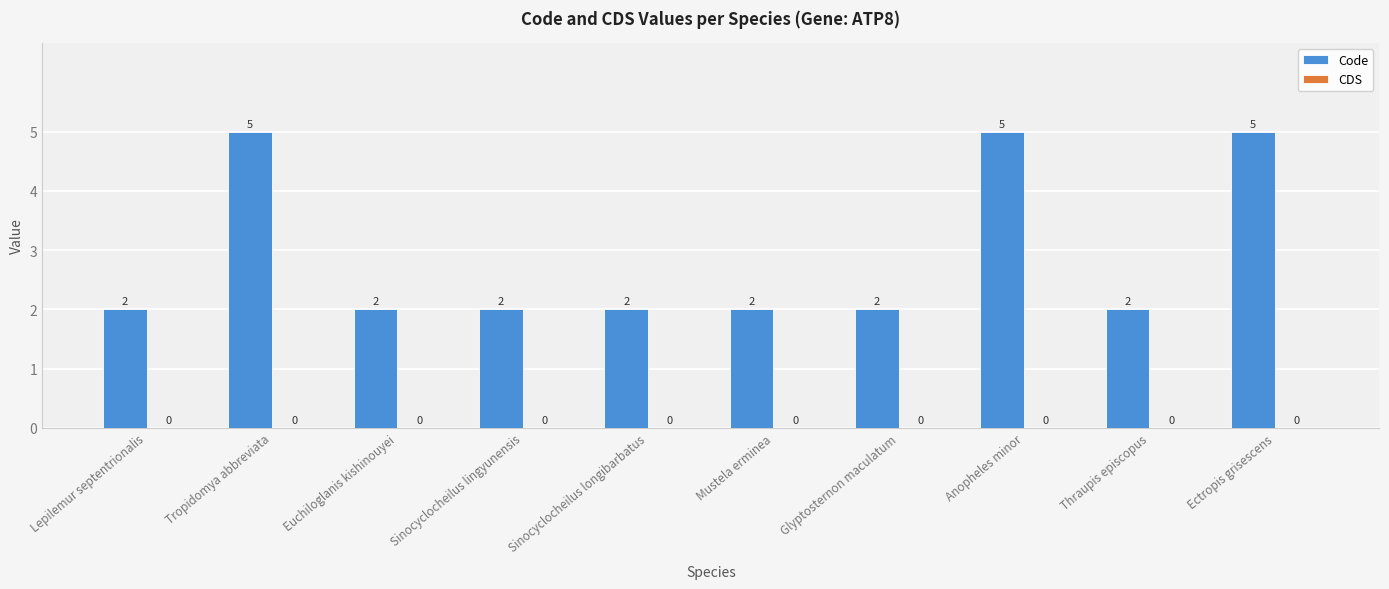

Reading right to left, transcribe all the data shown in this chart.

5	2	5	2	2	2	2	2	5	2